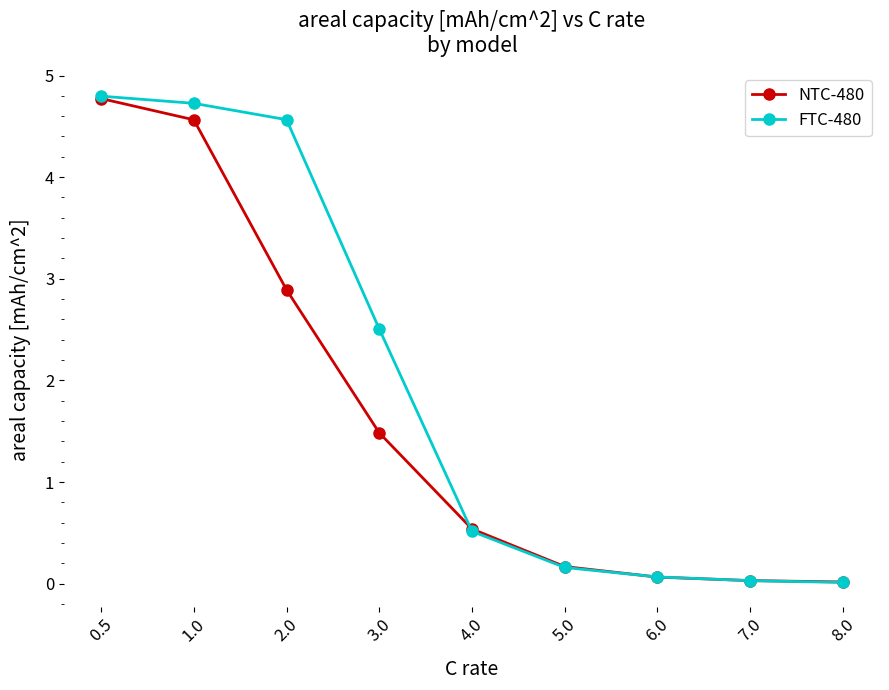

What is the average value of the FTC-480 series?

1.9